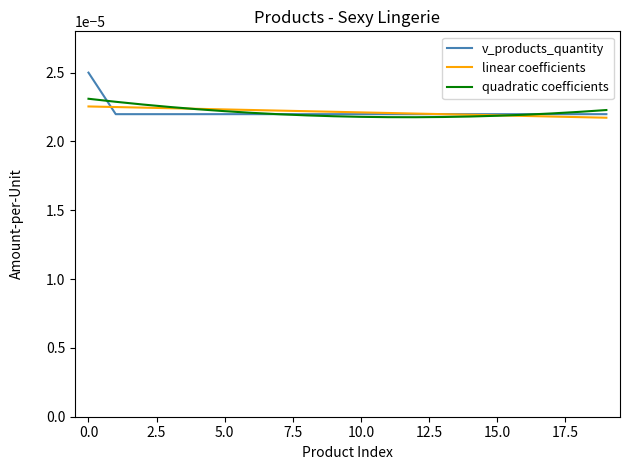

At how many categories does at least one series exceed 0?

20